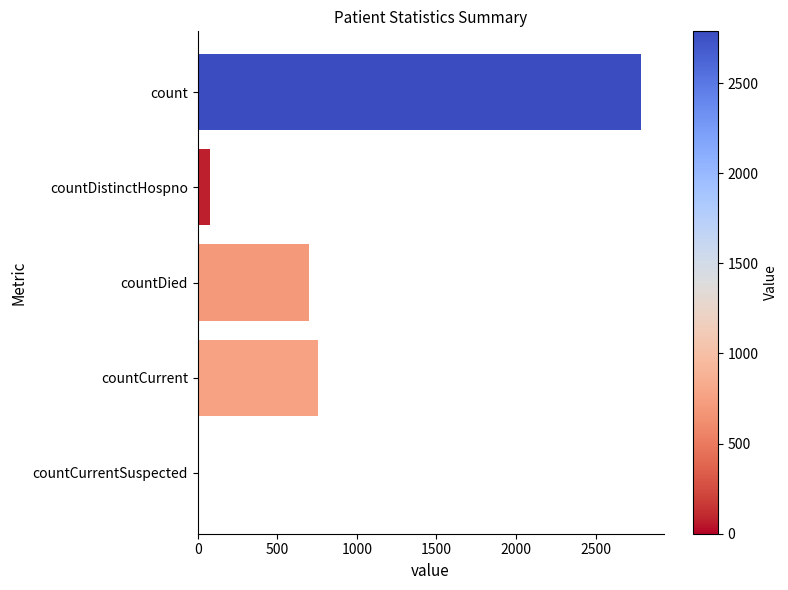

True or false: the data shows 754 at countCurrent.

True